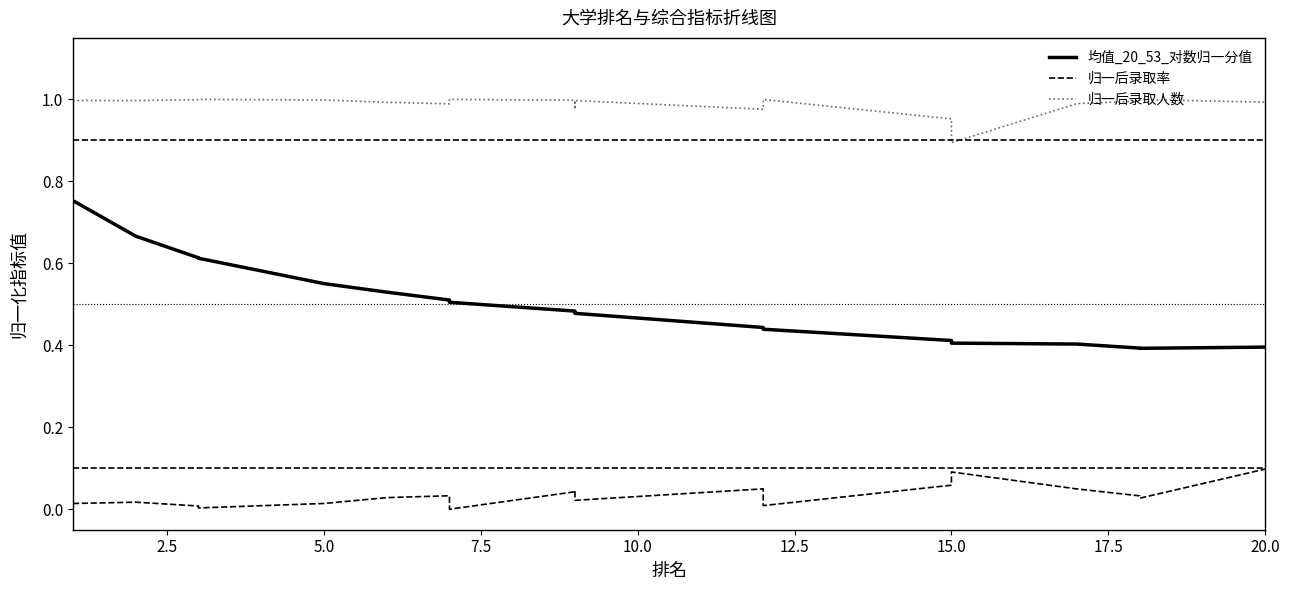

How many lines are shown in the chart?

3